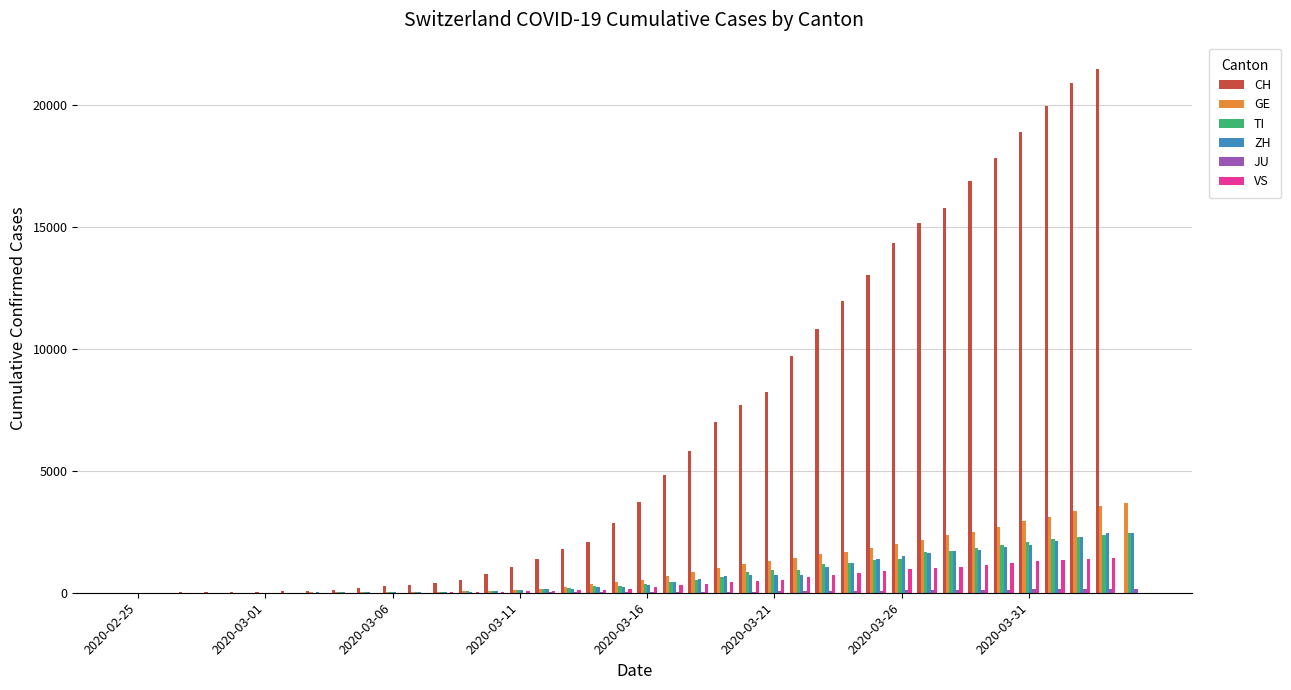

Are the bars horizontal?

No